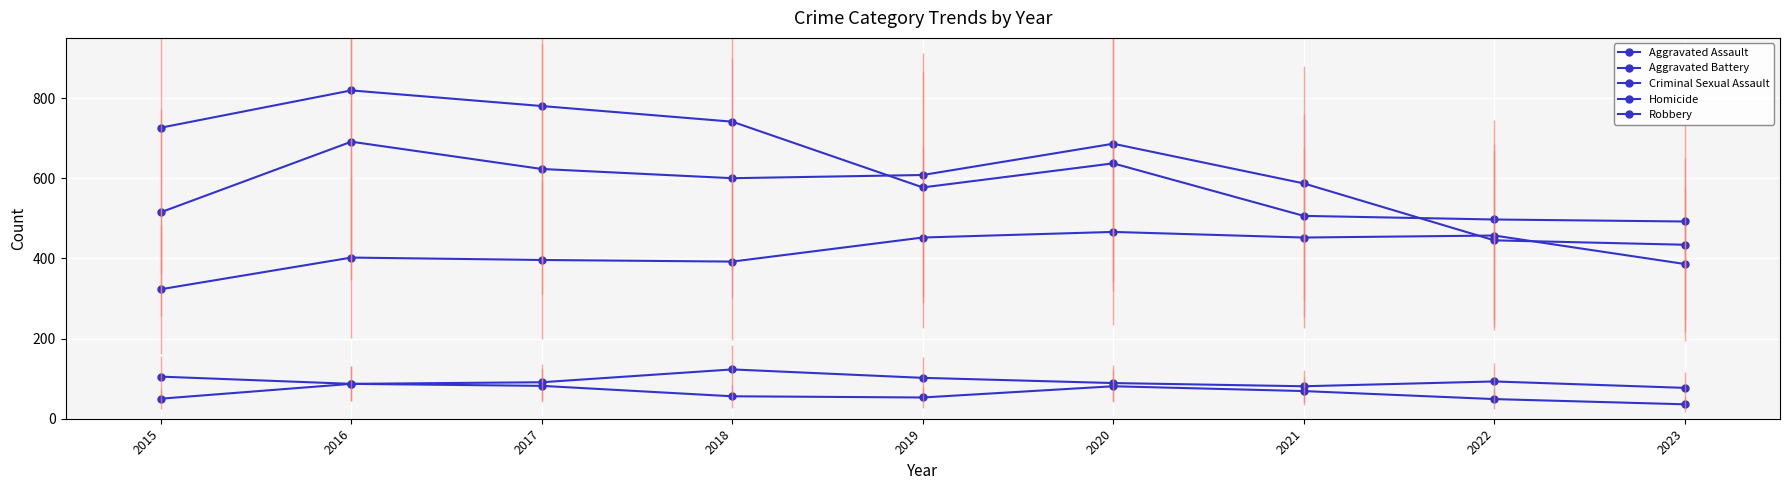

What is the difference between the Criminal Sexual Assault values at 2023 and 2022?

16